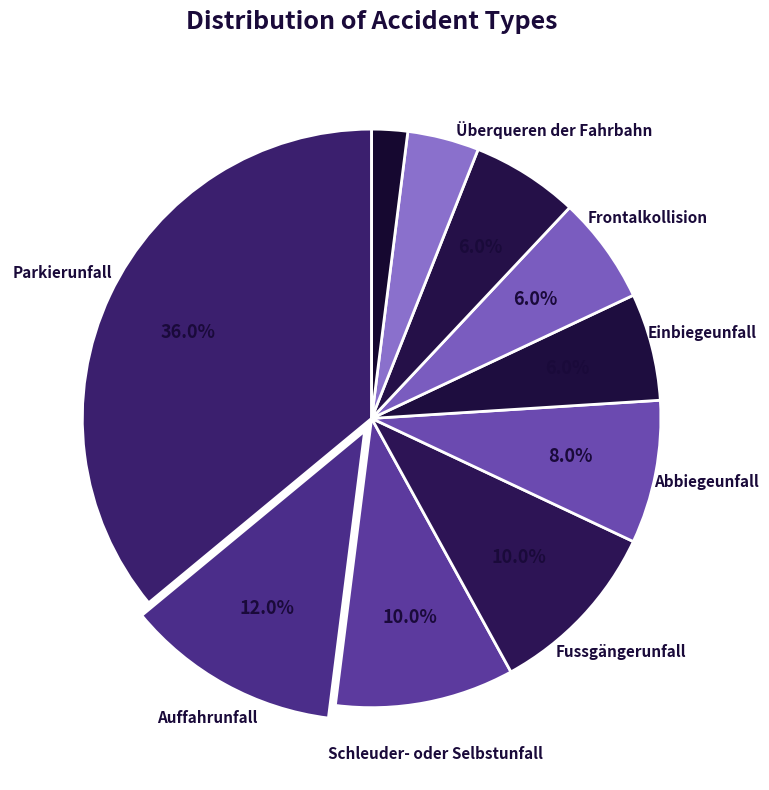

How many segments does this pie chart have?

10